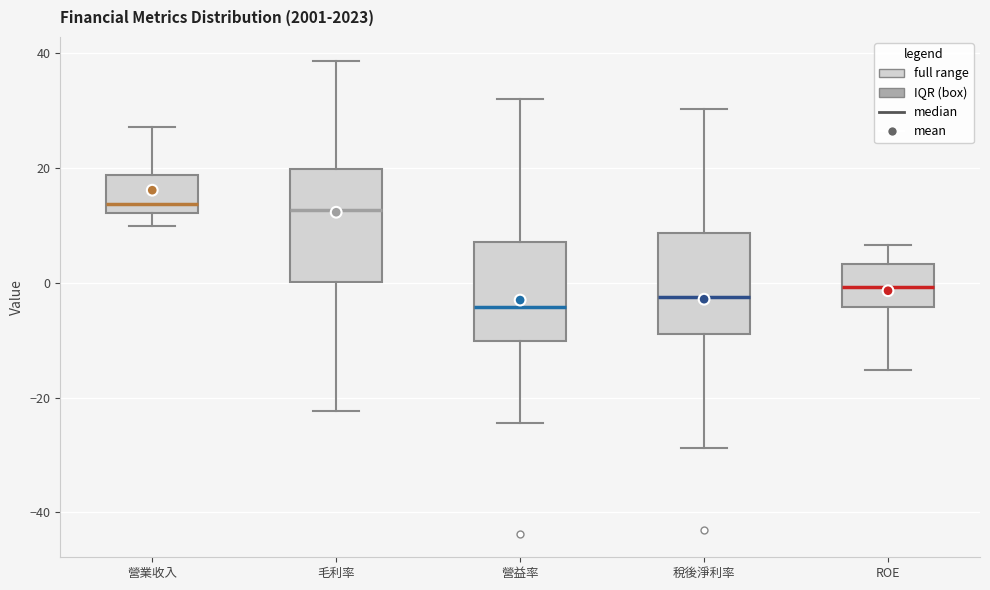

Reading left to right, transcribe this box plot: for each box, give where its median line is, the range the box spans, and where its two whiskers end, as read against the y-axis. The values are not printed on the chart, so give them approximately, as read against the axis.

營業收入: median 14, box 12 to 18, whiskers 10 to 28
毛利率: median 12, box 0 to 20, whiskers -22 to 38
營益率: median -4, box -10 to 8, whiskers -24 to 32
稅後淨利率: median -2, box -8 to 8, whiskers -28 to 30
ROE: median 0, box -4 to 4, whiskers -16 to 6